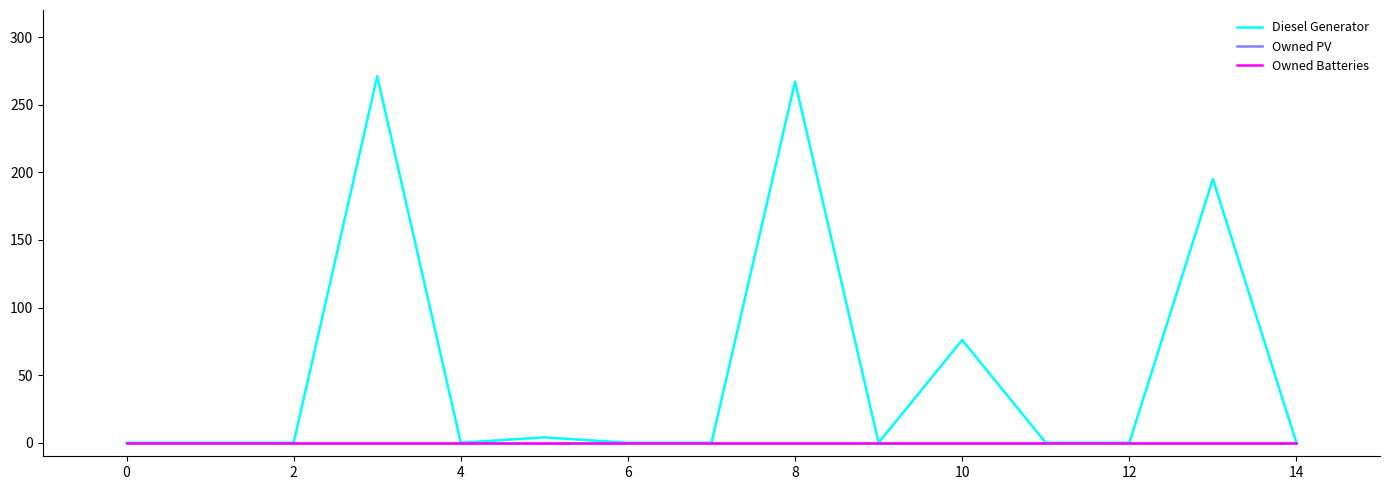

True or false: Owned Batteries has more than 1 points higher than both neighbors.

False